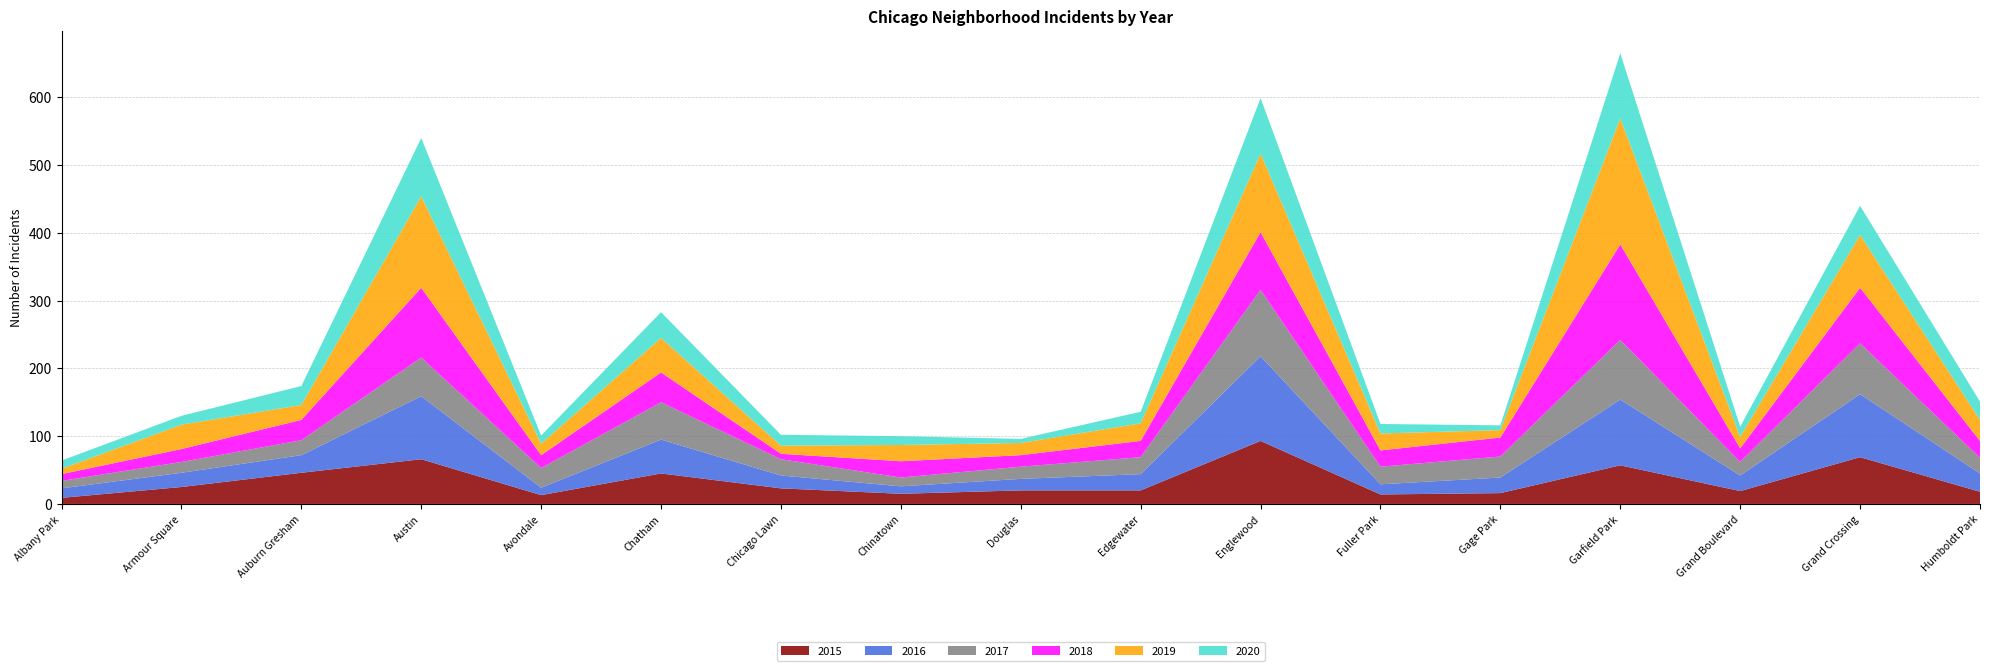

Reading right to left, what are all the values shown in this chart?

2015: Humboldt Park=18	Grand Crossing=69	Grand Boulevard=19	Garfield Park=57	Gage Park=16	Fuller Park=14	Englewood=93	Edgewater=20	Douglas=20	Chinatown=15	Chicago Lawn=23	Chatham=45	Avondale=13	Austin=66	Auburn Gresham=46	Armour Square=25	Albany Park=9
2016: Humboldt Park=27	Grand Crossing=93	Grand Boulevard=23	Garfield Park=97	Gage Park=23	Fuller Park=15	Englewood=125	Edgewater=24	Douglas=17	Chinatown=11	Chicago Lawn=19	Chatham=50	Avondale=11	Austin=93	Auburn Gresham=26	Armour Square=21	Albany Park=14
2017: Humboldt Park=23	Grand Crossing=75	Grand Boulevard=20	Garfield Park=88	Gage Park=31	Fuller Park=26	Englewood=98	Edgewater=25	Douglas=18	Chinatown=13	Chicago Lawn=24	Chatham=55	Avondale=29	Austin=57	Auburn Gresham=22	Armour Square=16	Albany Park=11
2018: Humboldt Park=25	Grand Crossing=82	Grand Boulevard=20	Garfield Park=141	Gage Park=28	Fuller Park=24	Englewood=85	Edgewater=24	Douglas=17	Chinatown=24	Chicago Lawn=8	Chatham=44	Avondale=19	Austin=103	Auburn Gresham=30	Armour Square=19	Albany Park=10
2019: Humboldt Park=31	Grand Crossing=78	Grand Boulevard=17	Garfield Park=186	Gage Park=11	Fuller Park=25	Englewood=116	Edgewater=26	Douglas=18	Chinatown=24	Chicago Lawn=12	Chatham=51	Avondale=17	Austin=135	Auburn Gresham=22	Armour Square=36	Albany Park=8
2020: Humboldt Park=27	Grand Crossing=43	Grand Boulevard=15	Garfield Park=96	Gage Park=7	Fuller Park=14	Englewood=82	Edgewater=17	Douglas=6	Chinatown=13	Chicago Lawn=16	Chatham=38	Avondale=12	Austin=86	Auburn Gresham=28	Armour Square=13	Albany Park=12